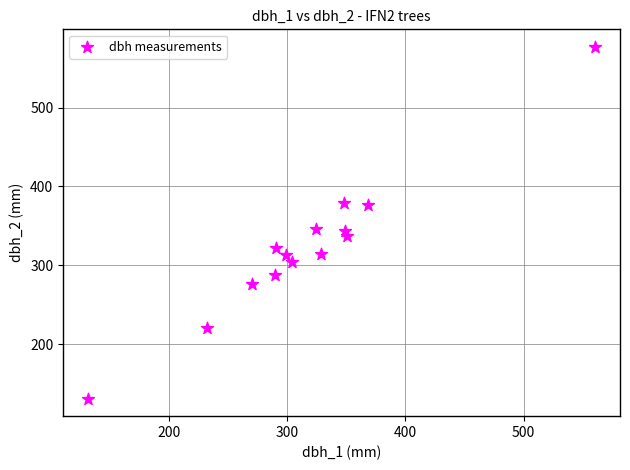

What is the range of Y values (max minus min)?

446